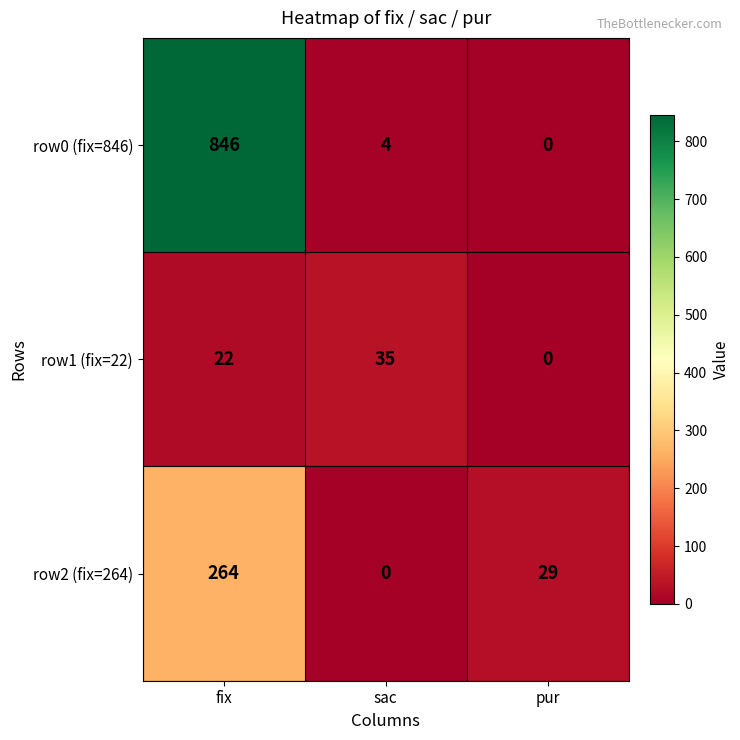

Where is row2 (fix=264) nearest to the value 132?

pur